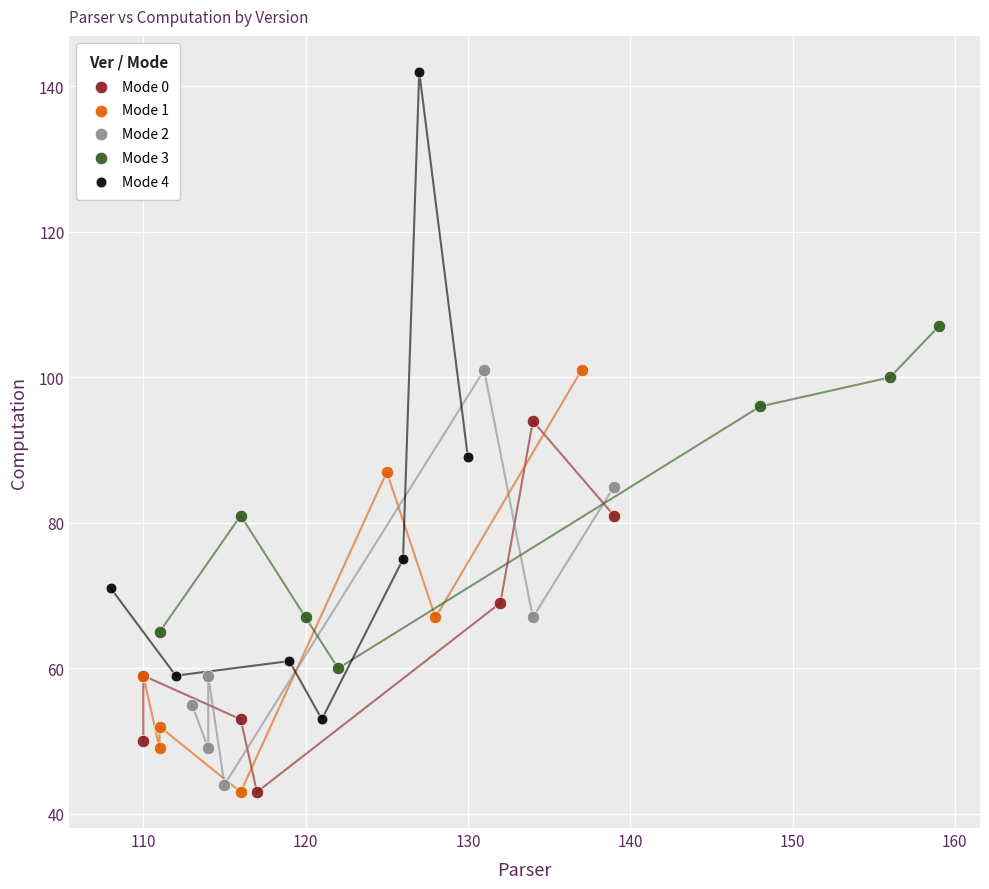

Which series contains the highest Y value?

Mode 4